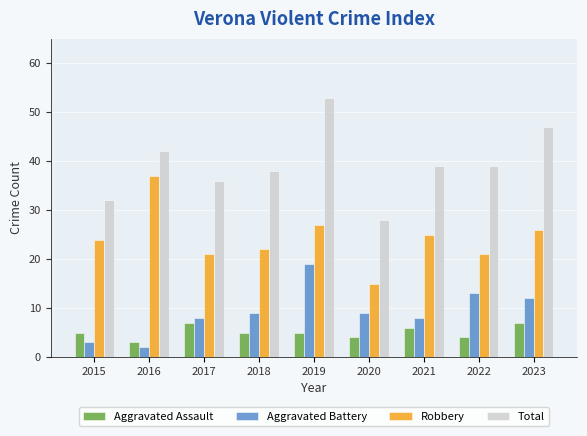

Which series has the largest range (max minus min)?

Total